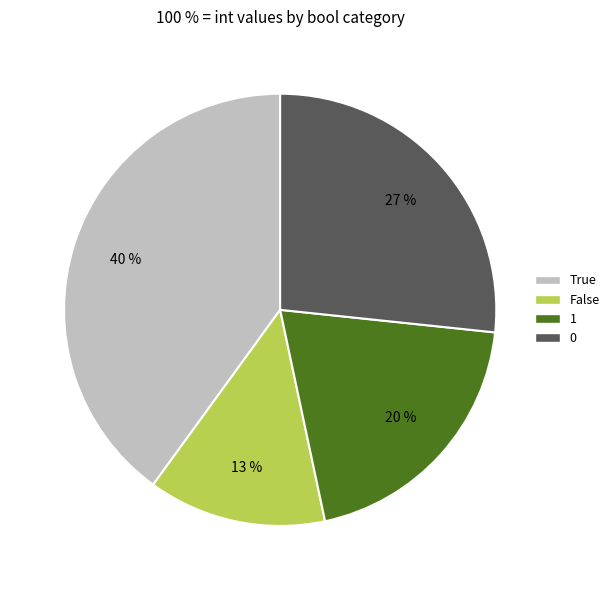

How many slices are in this pie chart?

4